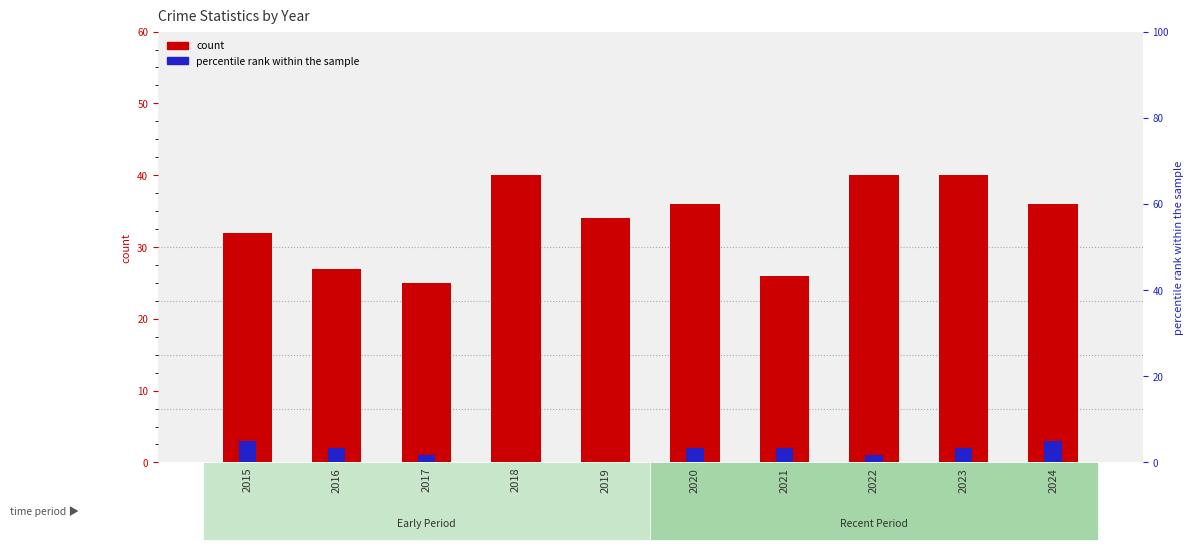

What is the sum of the Aggravated Assault values at 2015 and 2018?

72